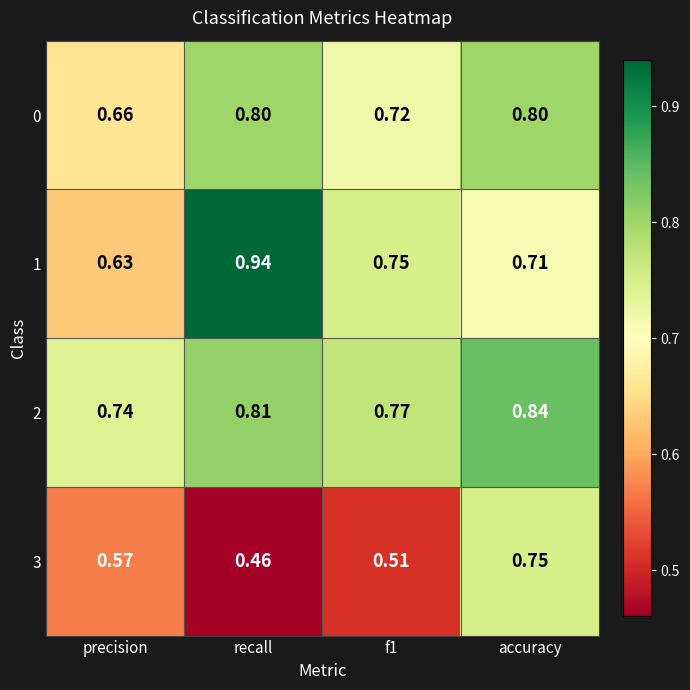

Rank the series by their maximum value, from highest to lowest.

1, 2, 0, 3